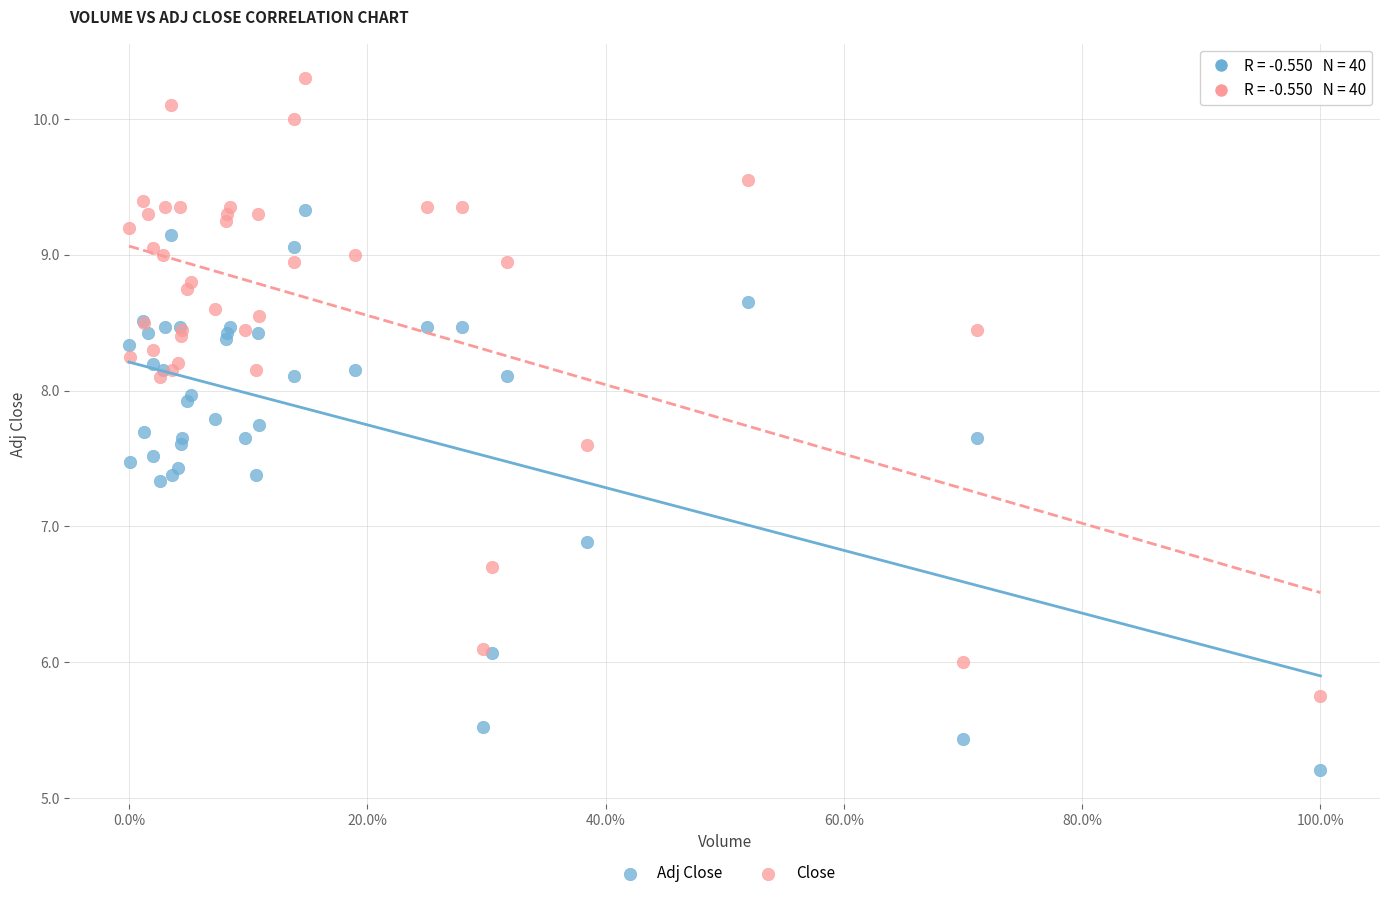

Across all series, what Y value is closest to 7?

6.9